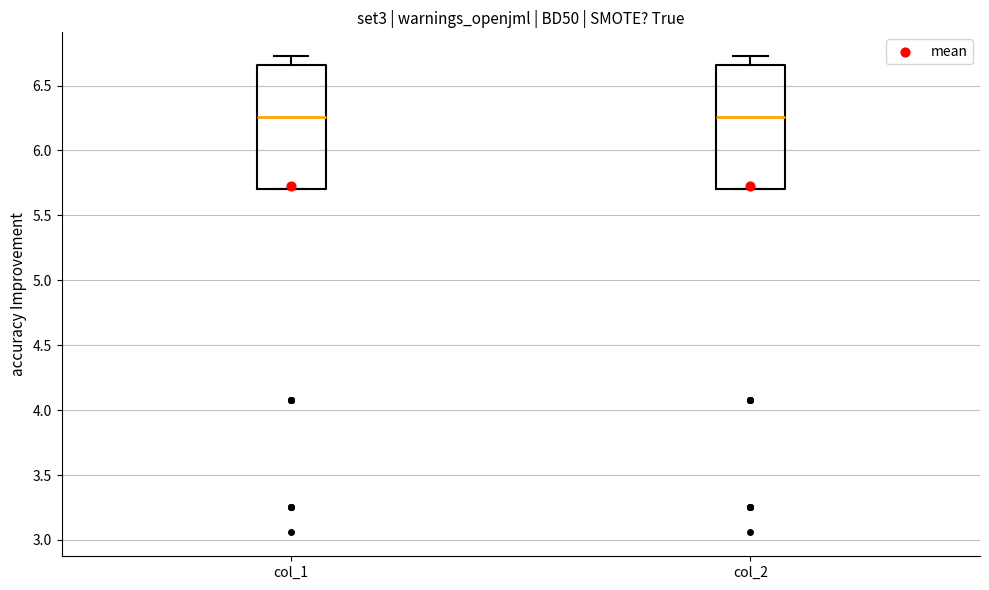

Where is the lower edge of the box for col_1 on the y-axis? The values are not printed on the chart, so give them approximately, as read against the axis.

5.70